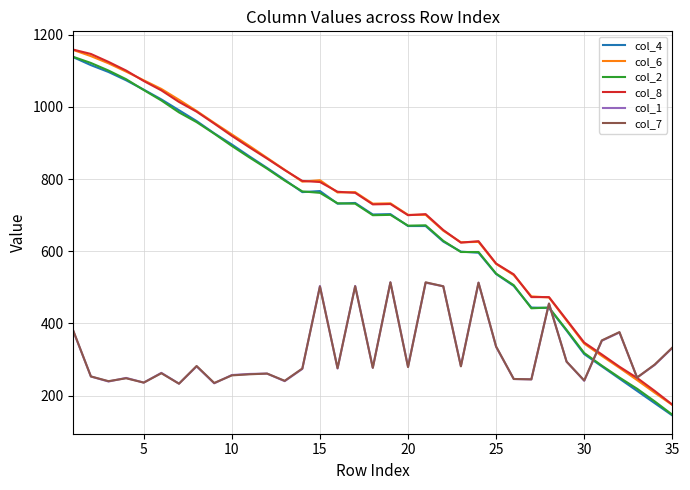

Which series ends up on top after the final intersection of col_1 and col_4?

col_1